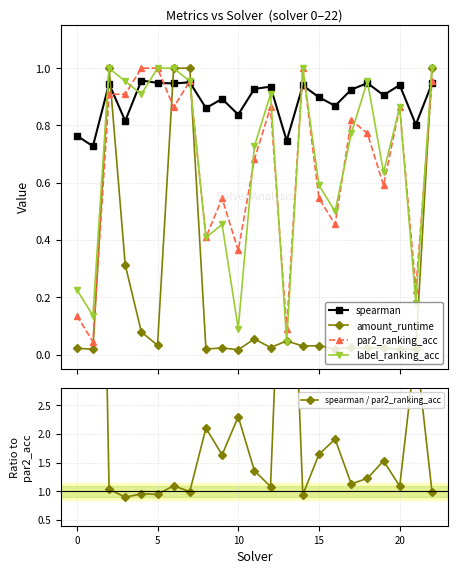

How many times do amount_runtime and par2_ranking_acc cross each other?

5